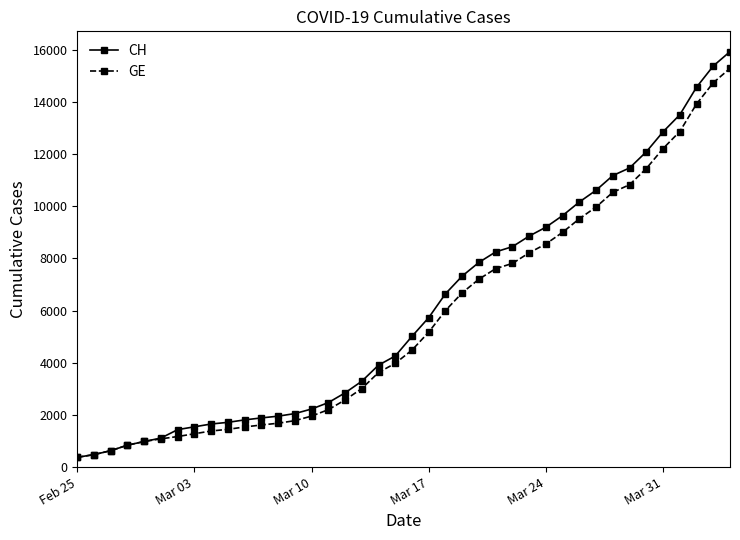

What is the greatest value displayed?

15926